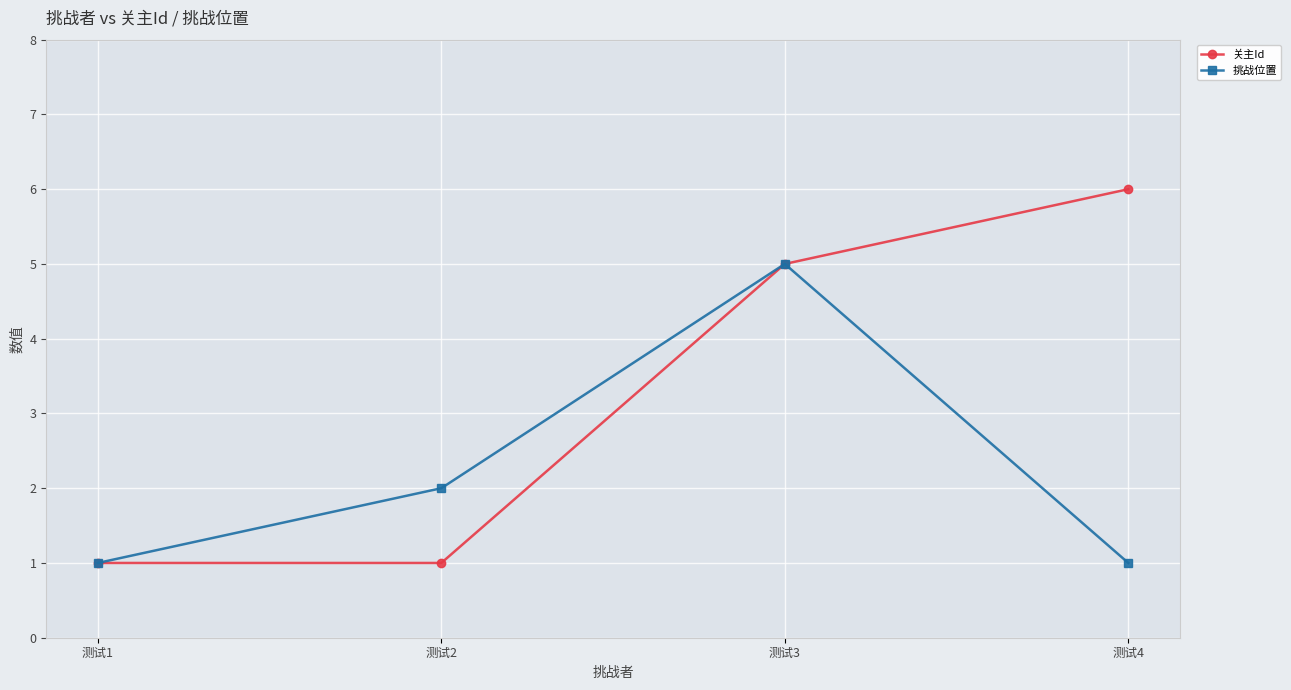

Reading left to right, transcribe all the data shown in this chart.

关主Id: 测试1=1	测试2=1	测试3=5	测试4=6
挑战位置: 测试1=1	测试2=2	测试3=5	测试4=1